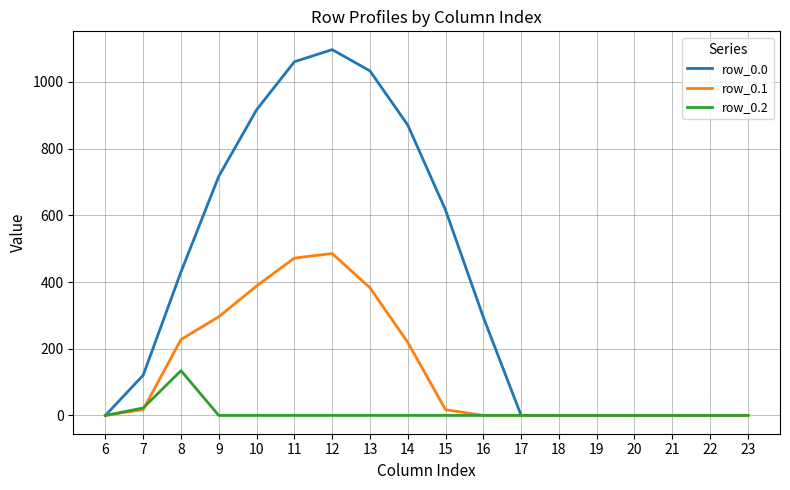

Rank the series by their maximum value, from highest to lowest.

row_0.0, row_0.1, row_0.2